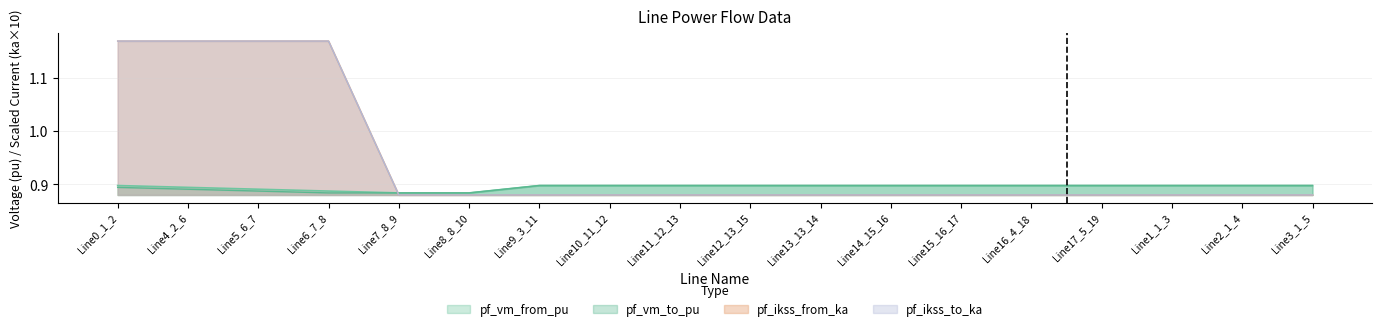

What is the label of the 2nd point from the left?

Line4_2_6